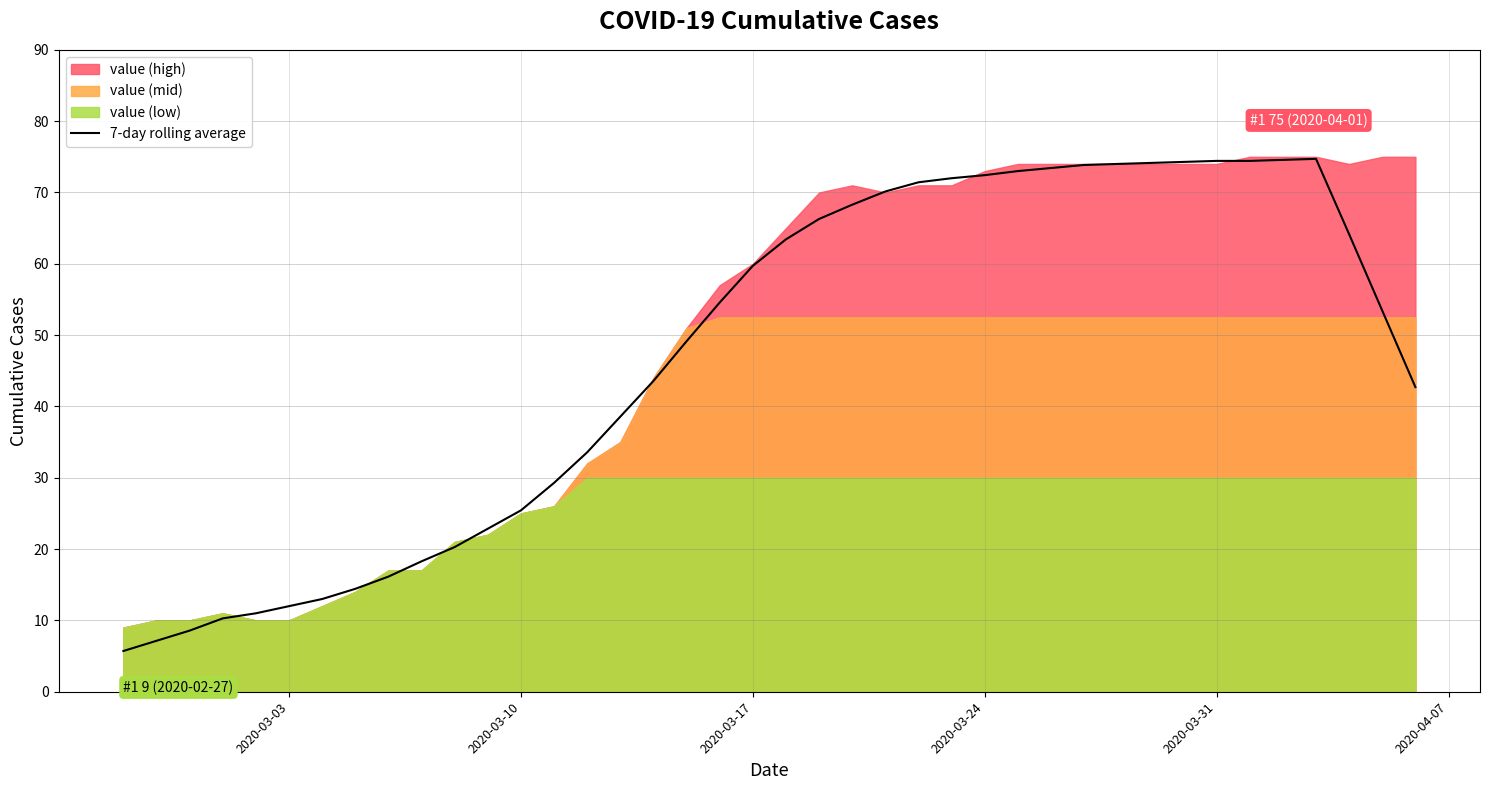

What is the minimum value for 7-day rolling average?

5.7